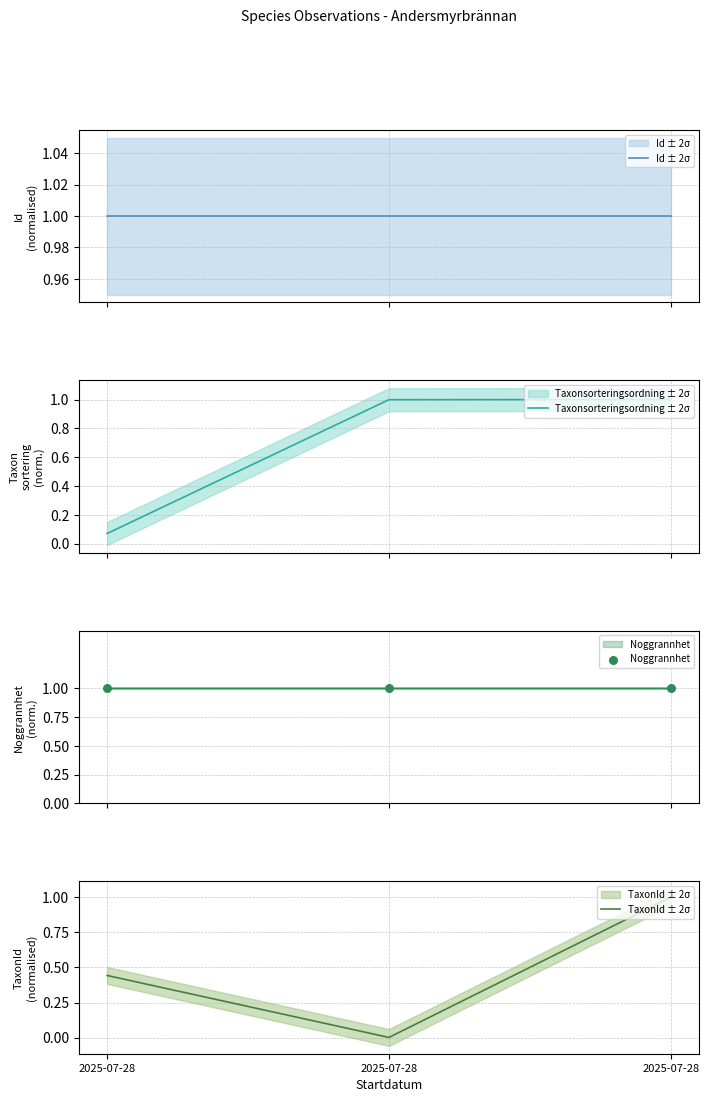

At how many categories does at least one series exceed 0?

3